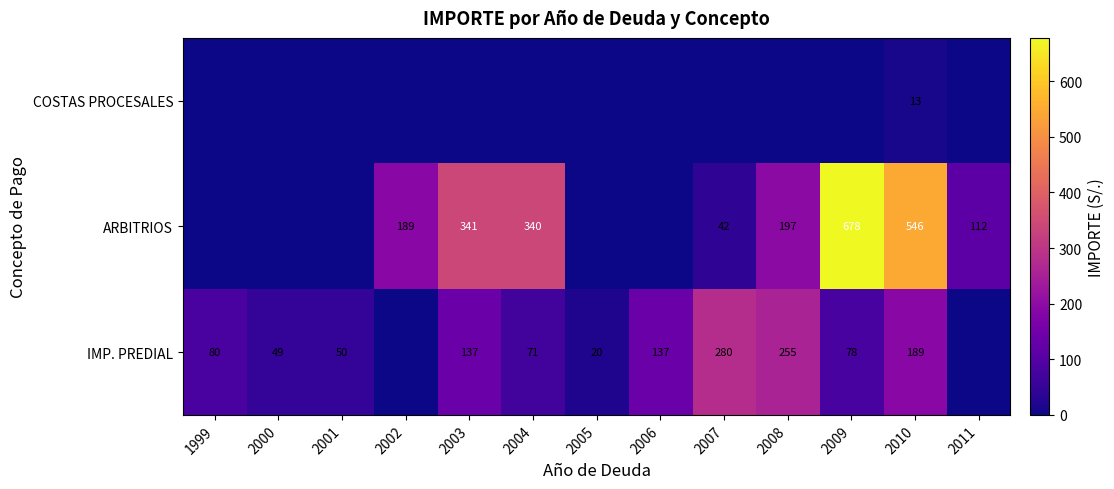

True or false: ARBITRIOS has a value of 341 at 2003.

True